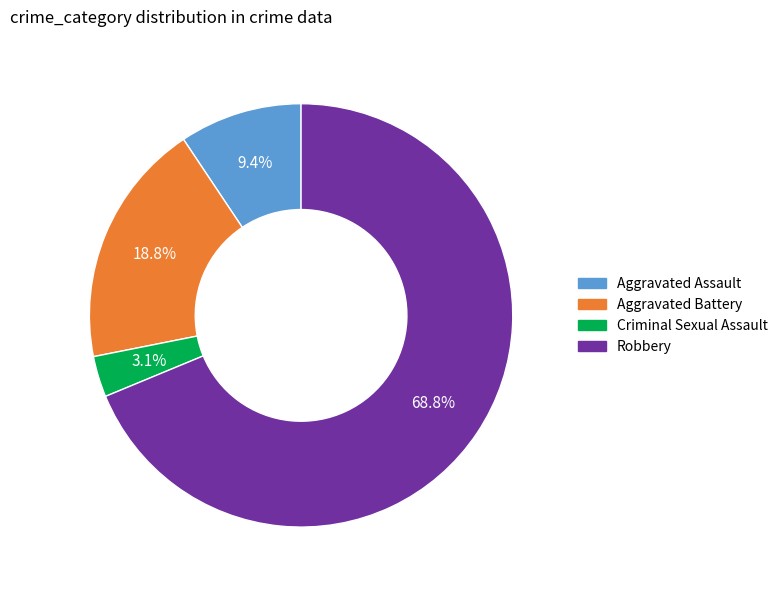

Rank the categories by value from lowest to highest.

Criminal Sexual Assault, Aggravated Assault, Aggravated Battery, Robbery